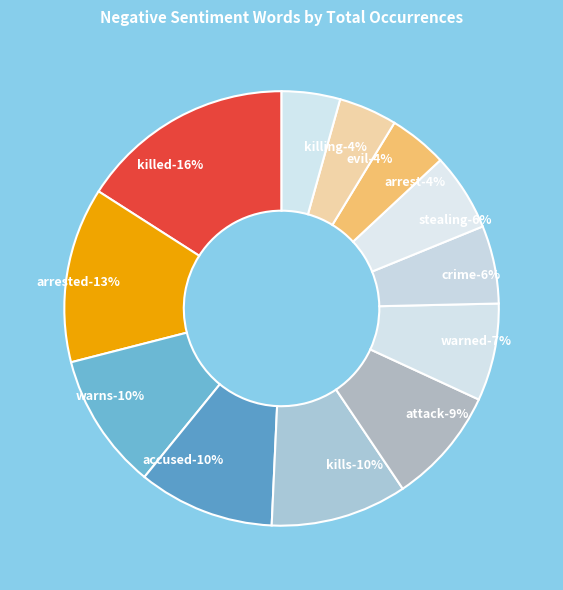

The warned slice represents 7% of the pie. True or false?

True